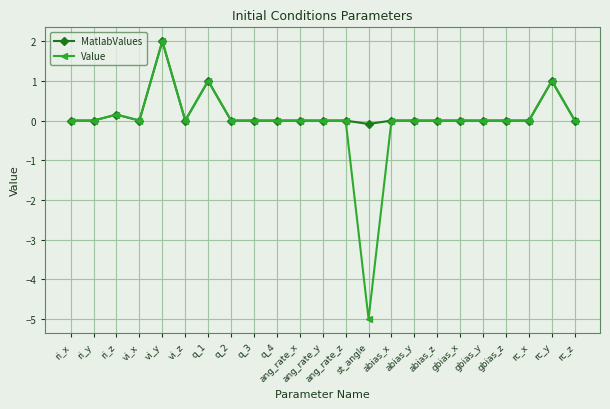

What is the label of the 20th point from the right?

vi_x